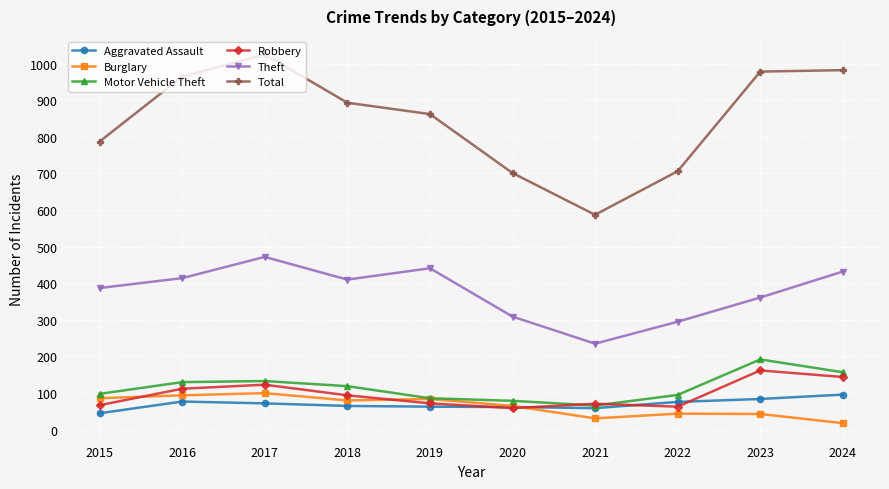

What is the spread (max minus min) of values at 2017?

953